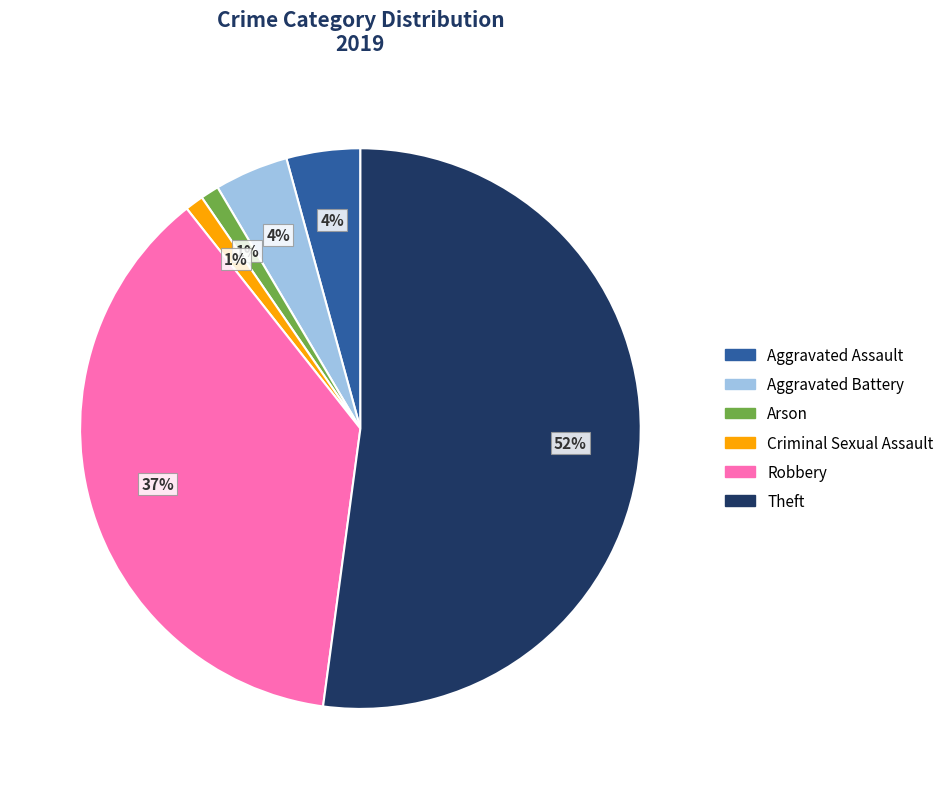

Between Aggravated Battery and Theft, which is larger?

Theft